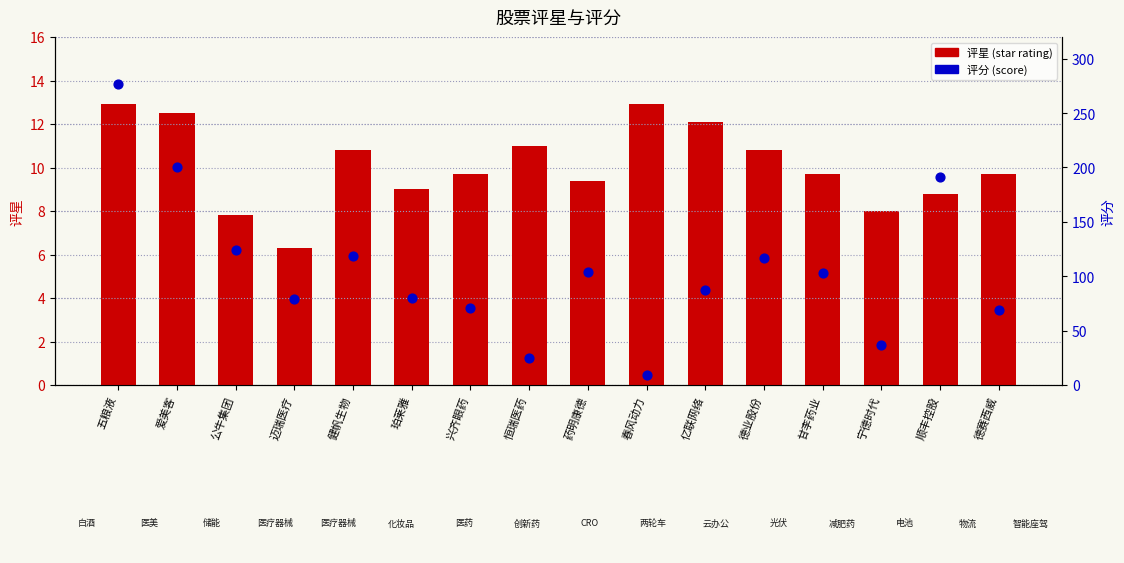

What are all the series names shown in the legend?

评星 (star rating), 评分 (score)